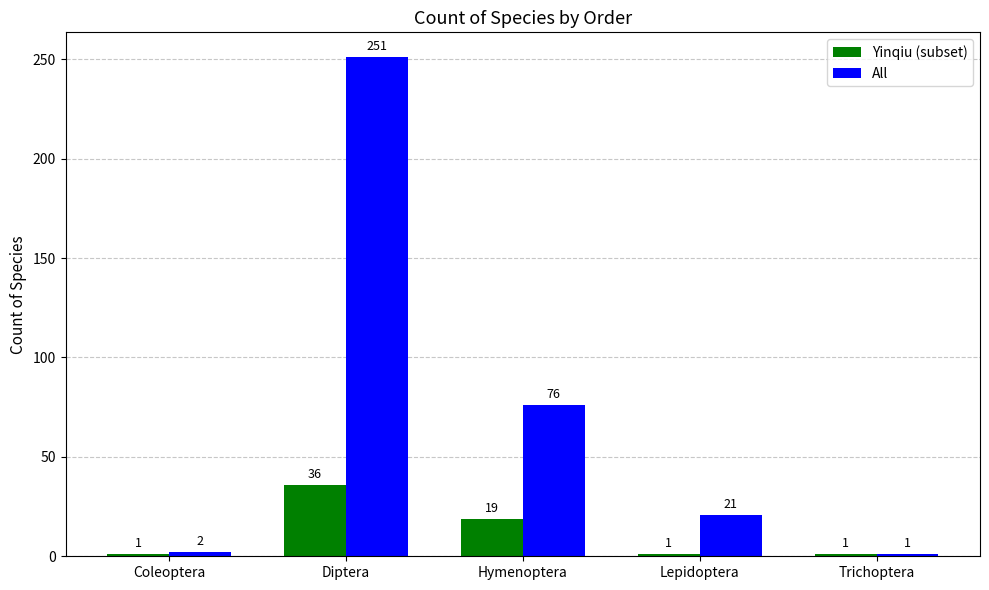

What is the minimum value shown in the chart?

1